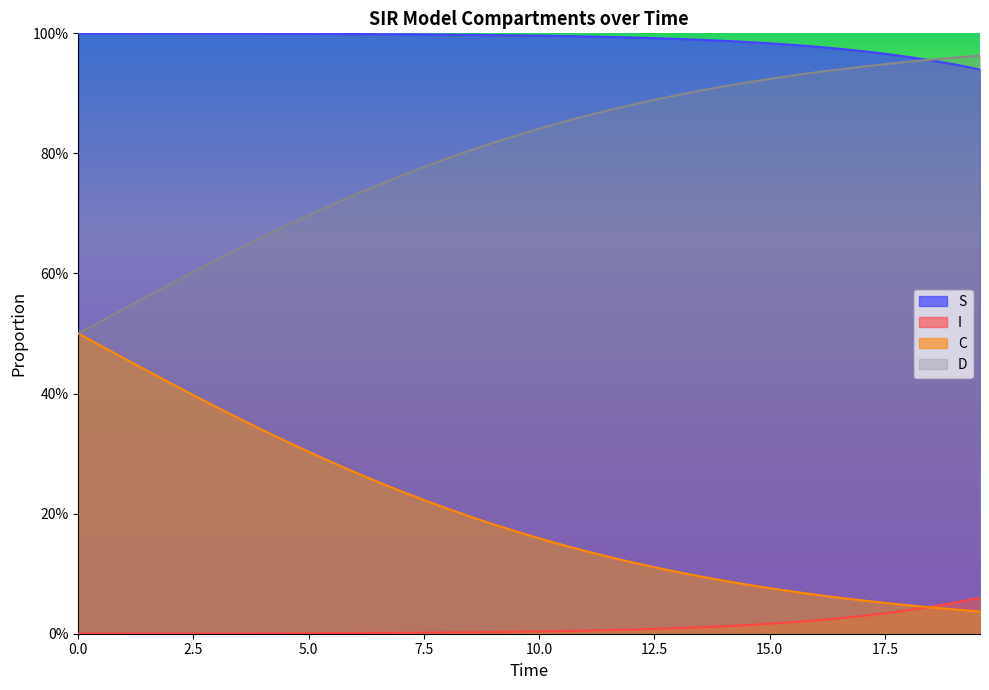

At which category is the sum across all series the highest?

2.5